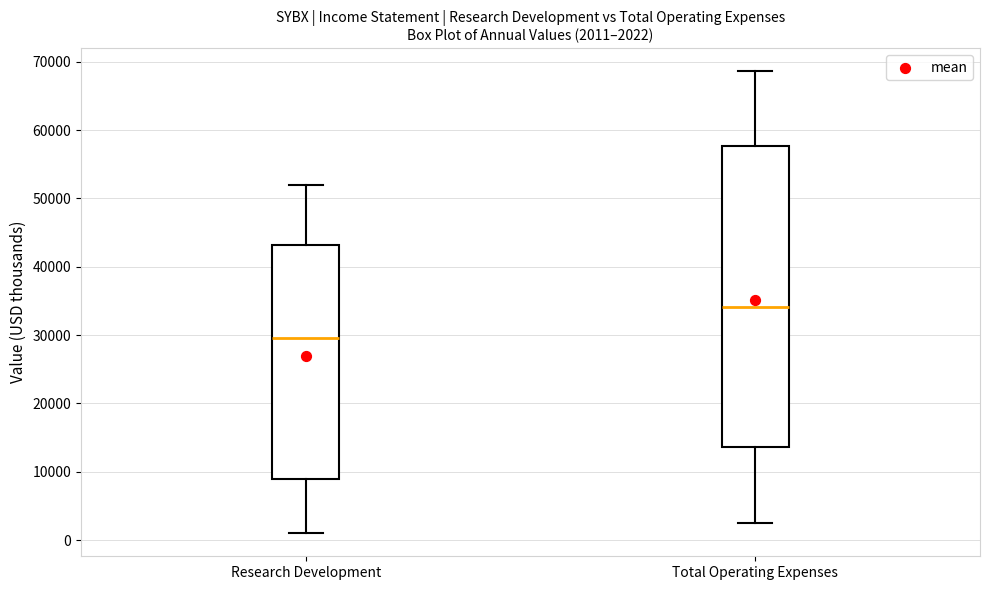

Which box is the tallest, from its lower edge to its upper edge?

Total Operating Expenses